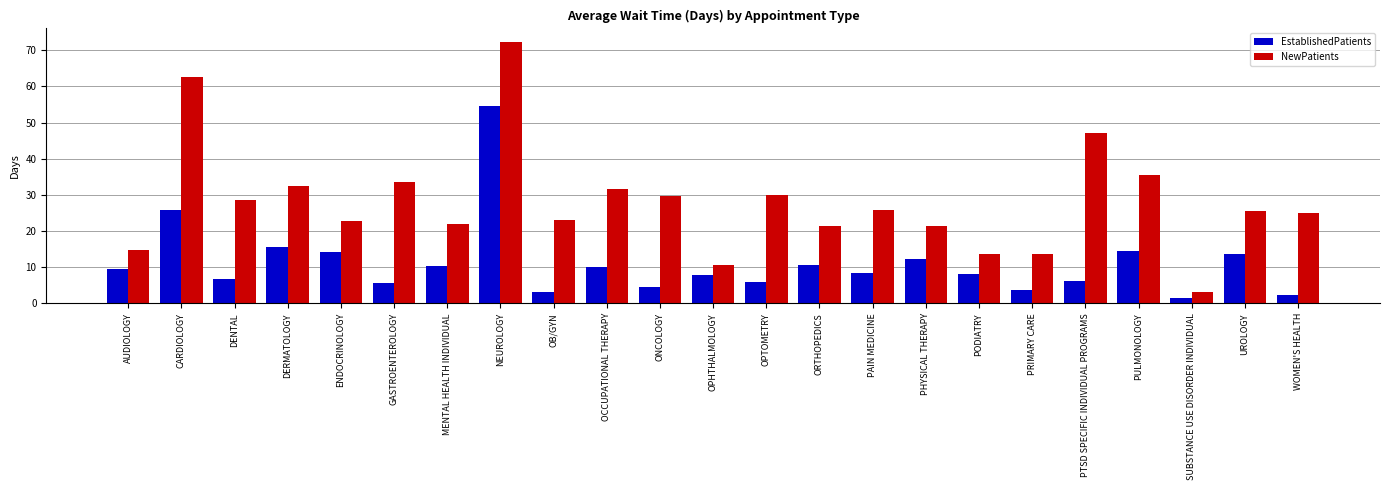

List the series in order of their peak value, highest first.

NewPatients, EstablishedPatients